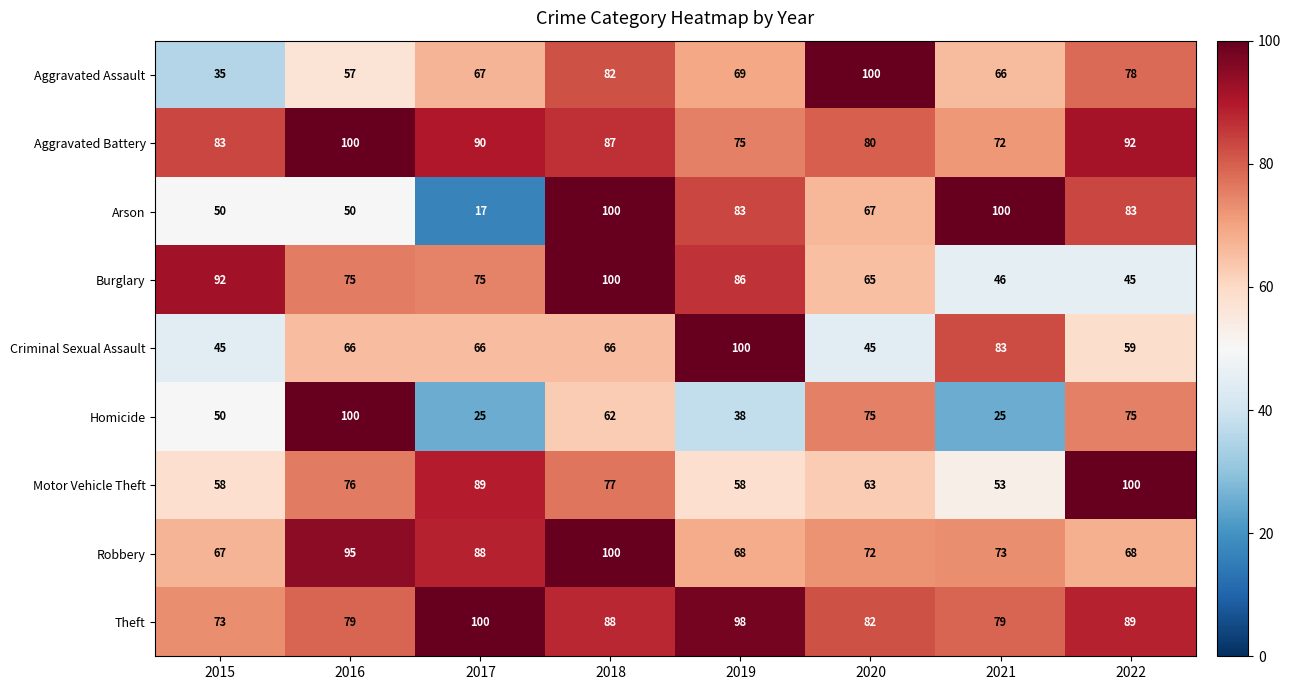

List the labels in order of Aggravated Battery value, smallest first.

2021, 2019, 2020, 2015, 2018, 2017, 2022, 2016